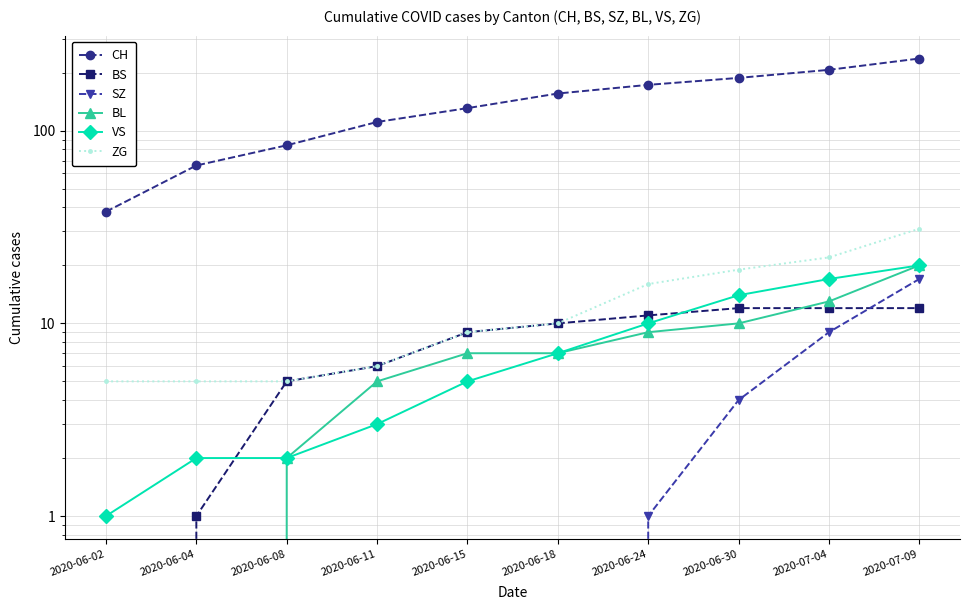

Is it true that CH equals 251 at 2020-06-18?

False